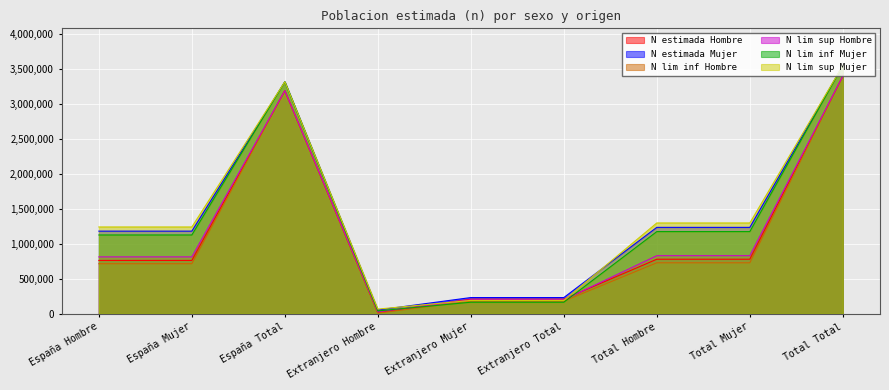

At which category does the chart reach its peak across all series?

Total Total